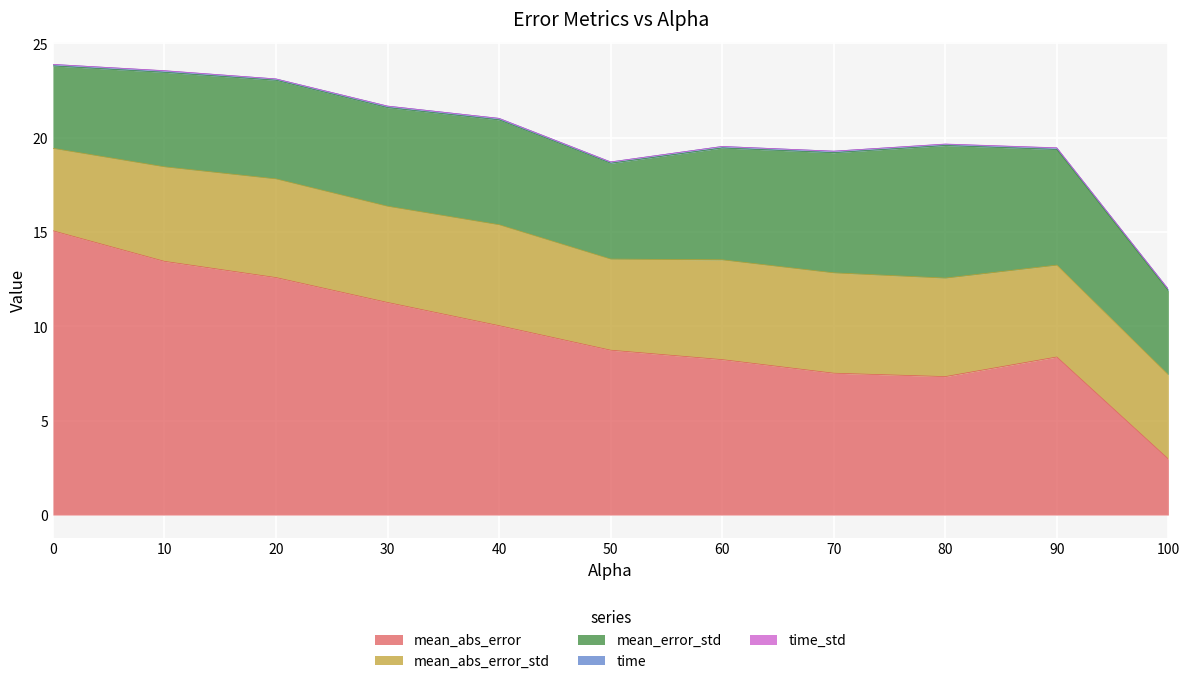

True or false: mean_abs_error and time intersect in this chart.

False